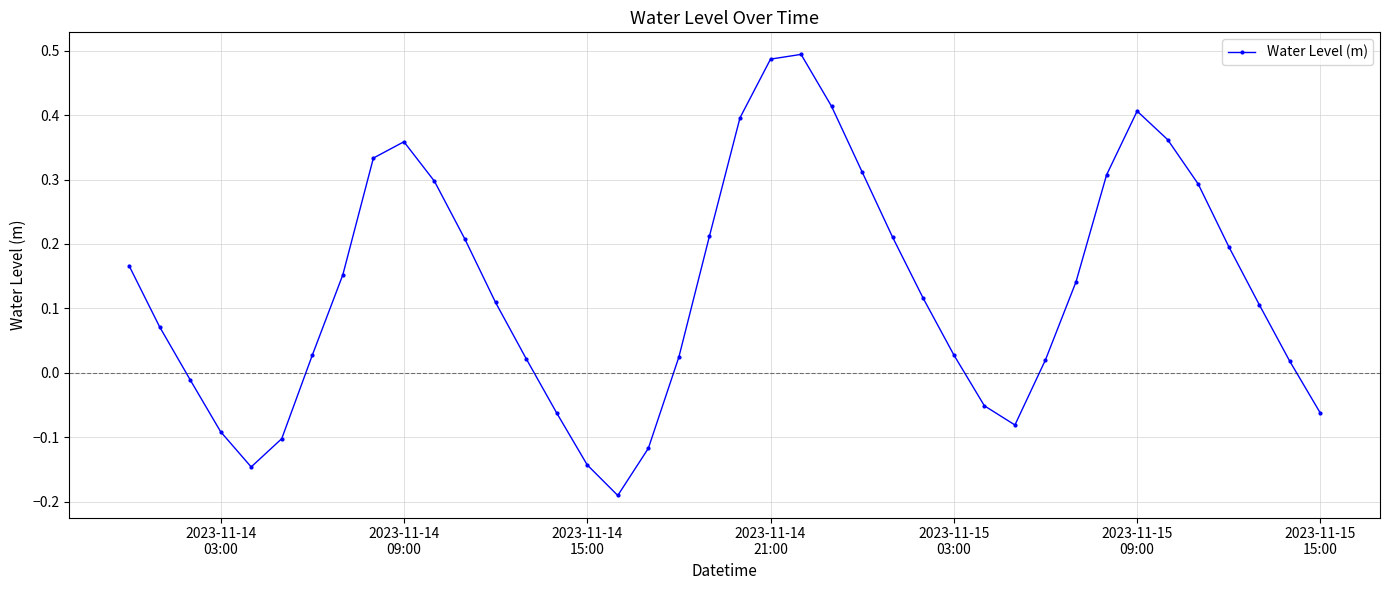

How many negative values are there?

11